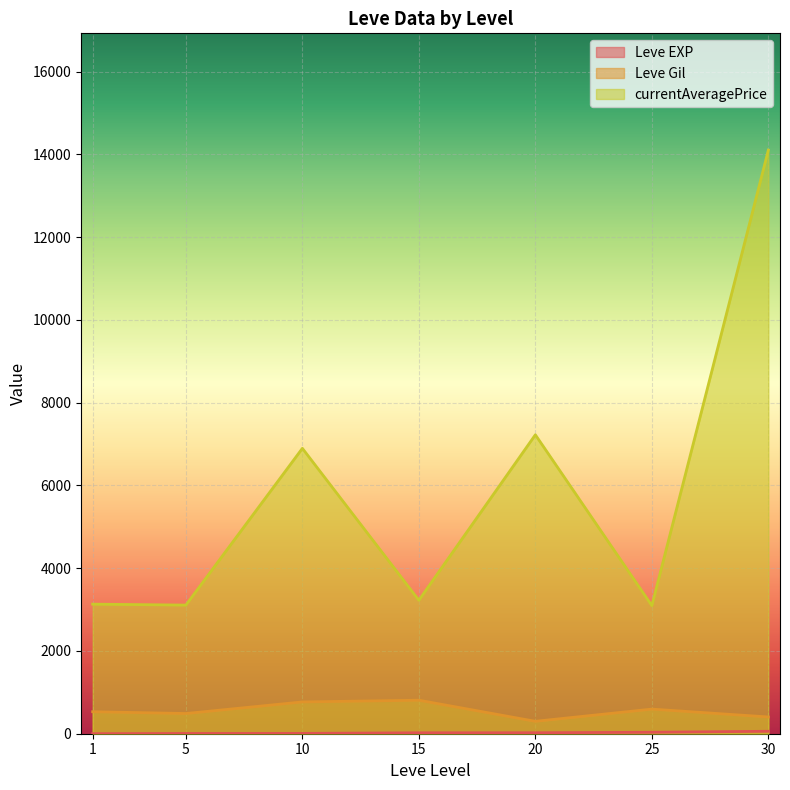

At which label does Leve EXP reach its peak?

30